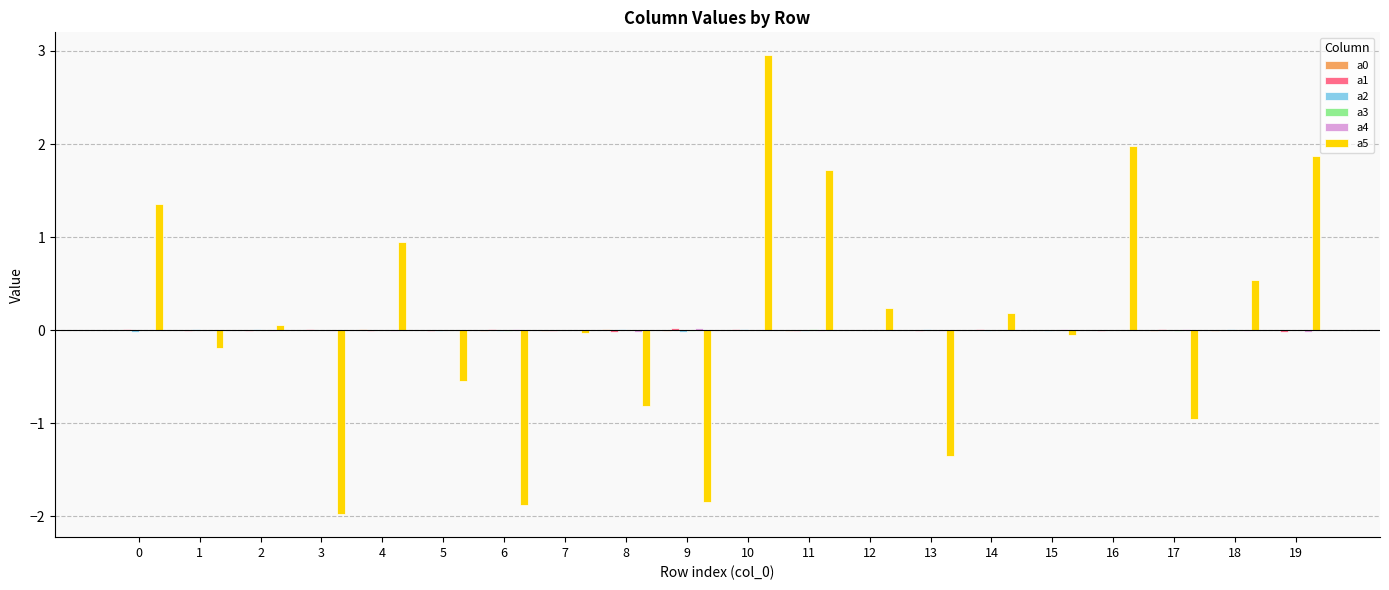

Which series has the widest spread of values?

a5